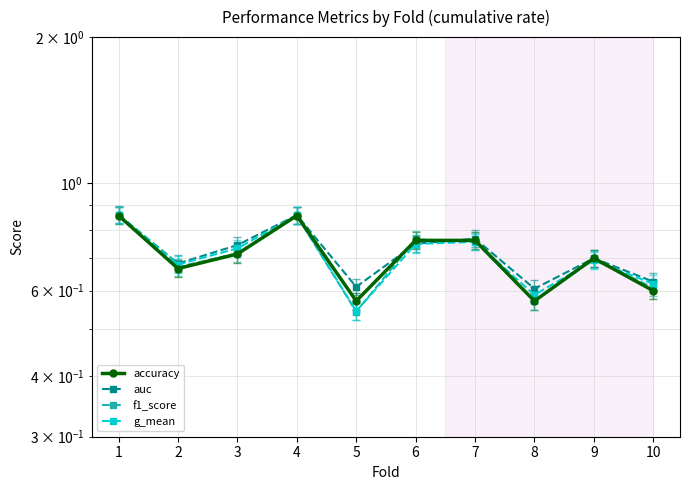

Rank the categories by f1_score value from lowest to highest.

5, 8, 10, 2, 9, 3, 7, 6, 4, 1